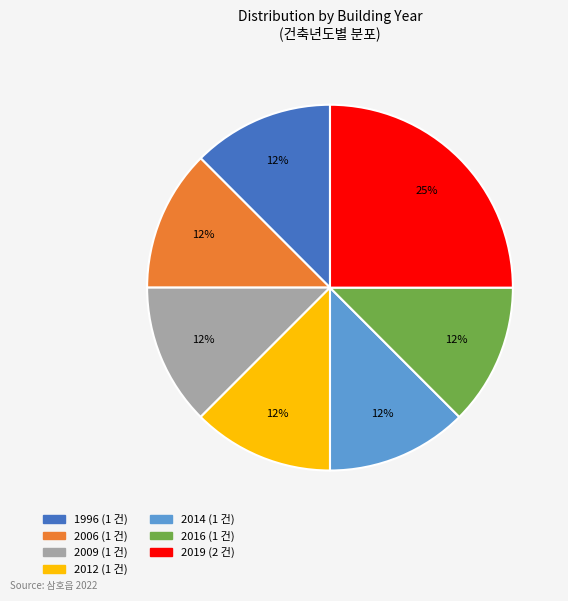

To the nearest percent, what is the average slice percentage?

14%